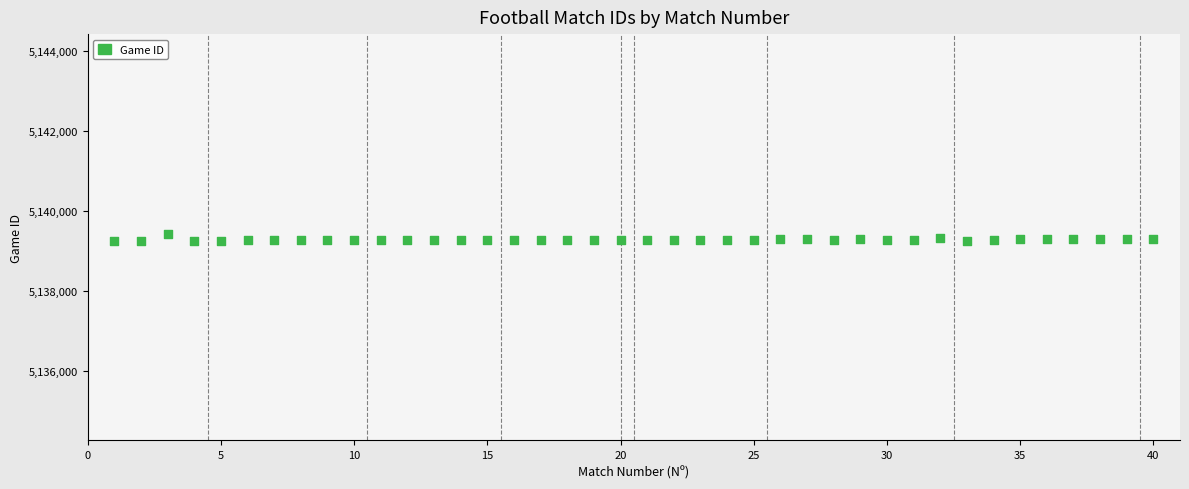

What is the range of Y values (max minus min)?

175